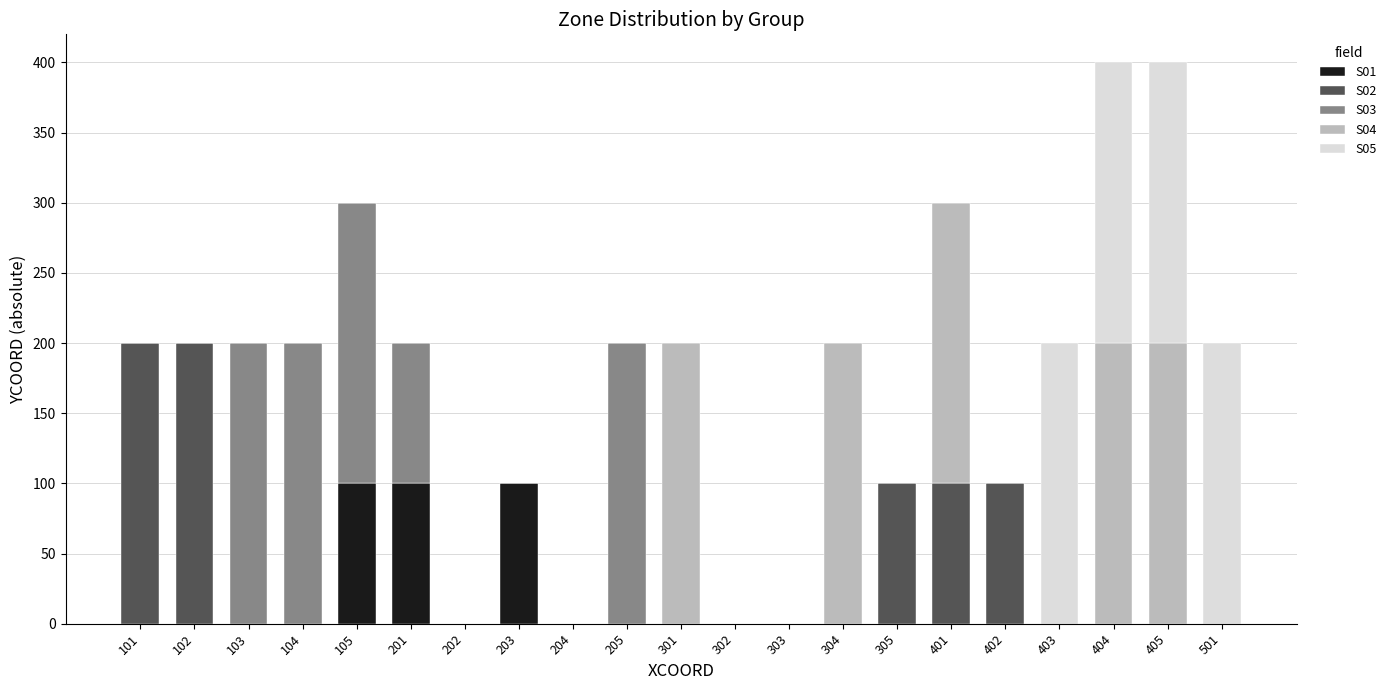

The value of S01 at 405 is -43. True or false?

False